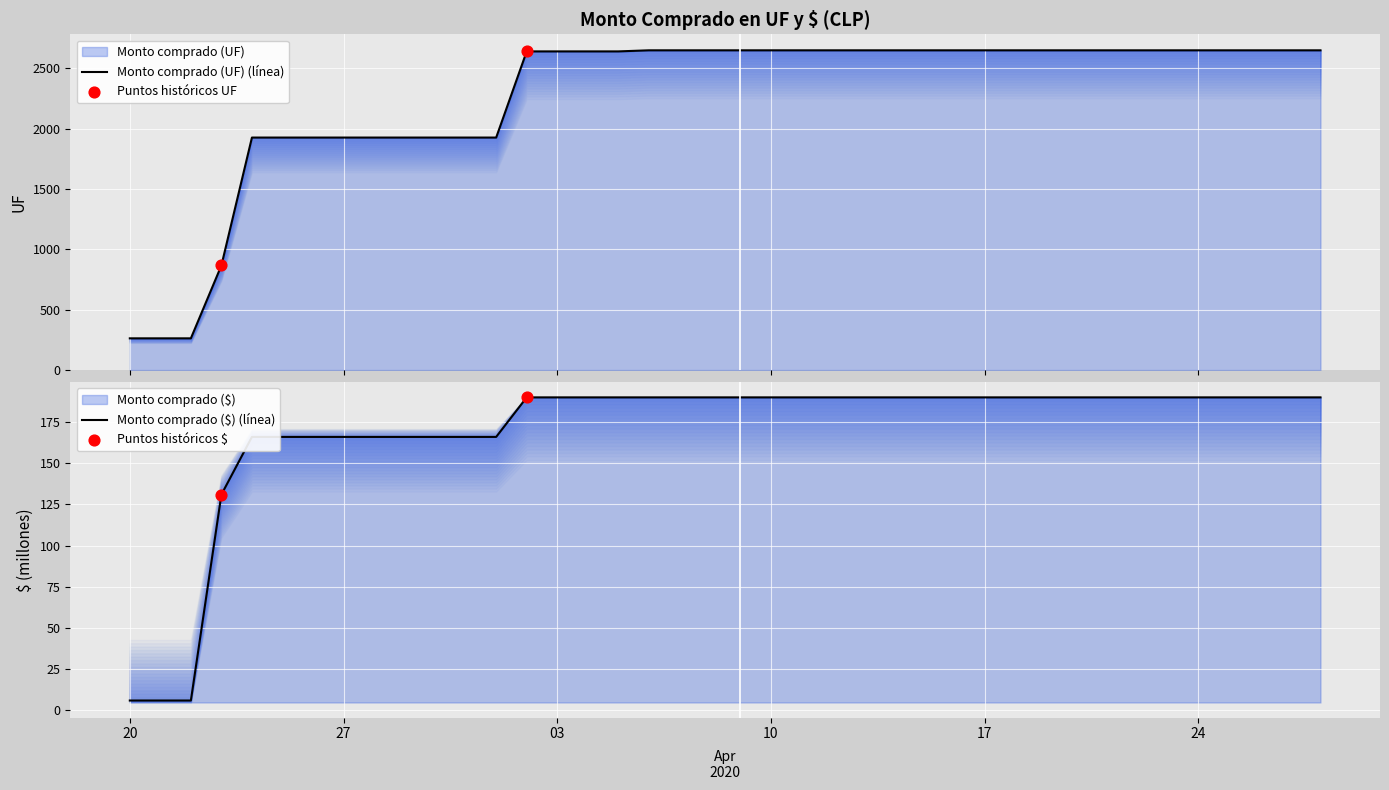

Is the value of Monto comprado (UF) at 06-04-2020 greater than the value of Monto comprado ($) at 26-03-2020?

Yes